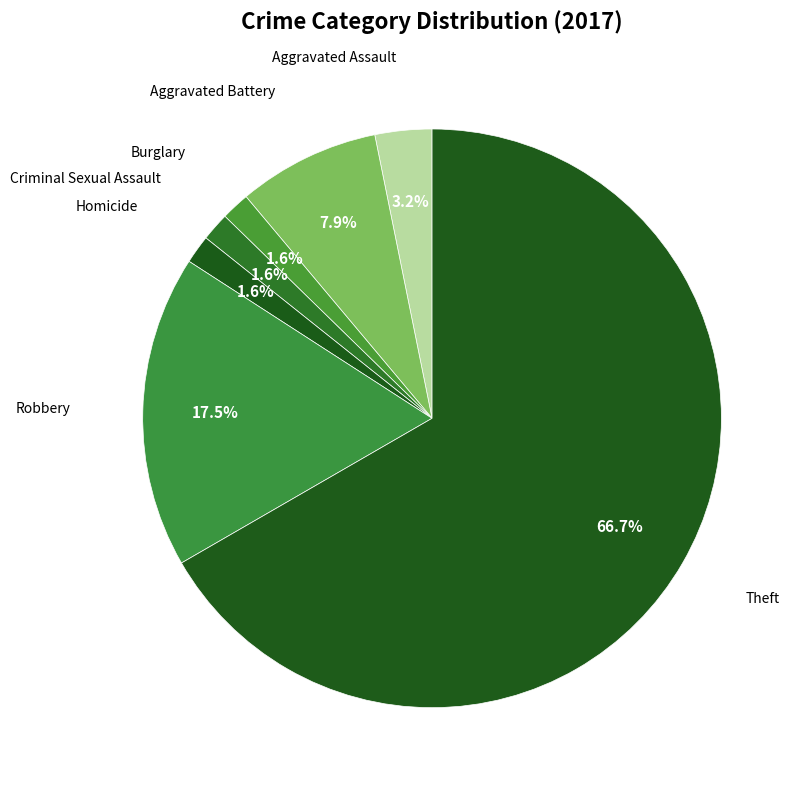

Is it true that Theft is 67% of the pie?

True